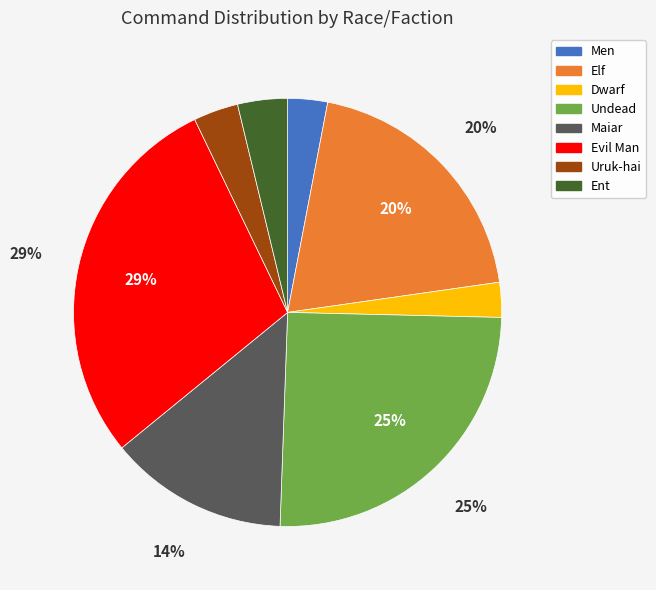

Is Undead the majority of the pie?

No